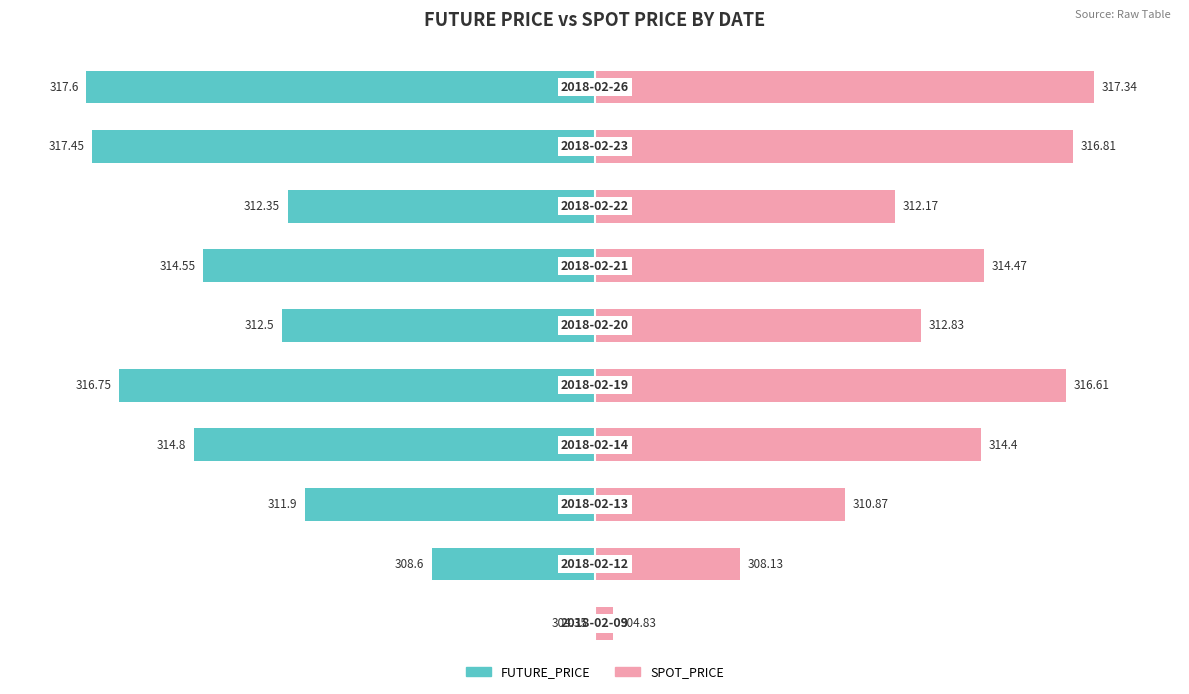

How many bars are there in total?

20